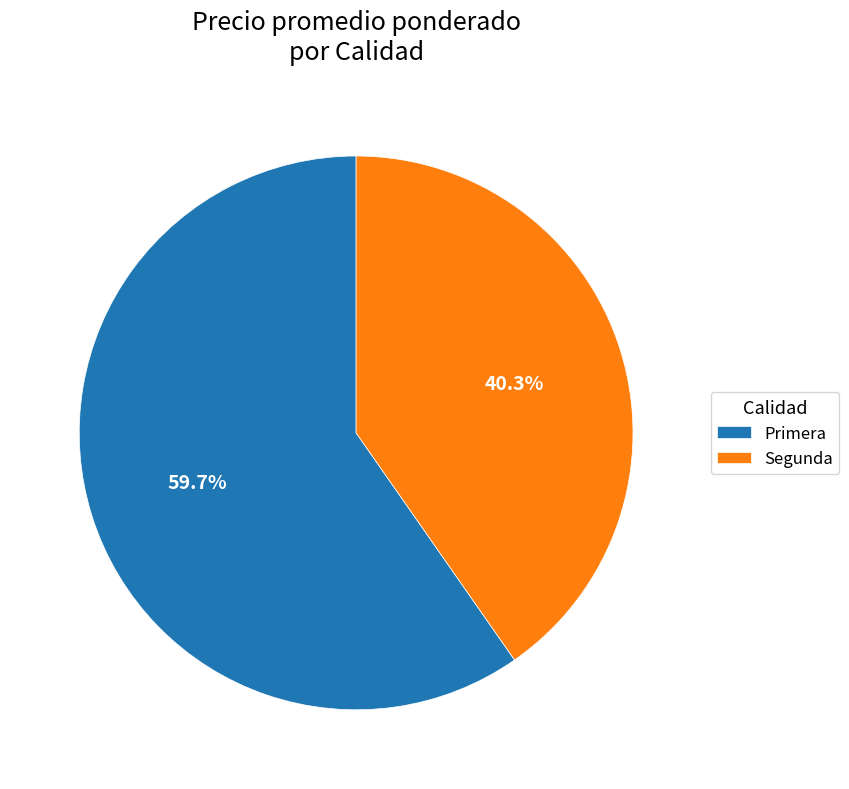

Which slice is the smallest?

Segunda